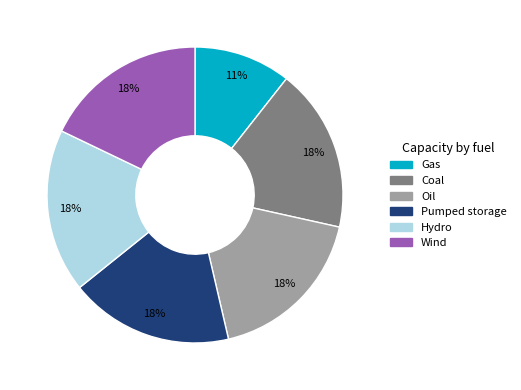

To the nearest percent, what is the difference between the largest and smallest slice percentages?

7%